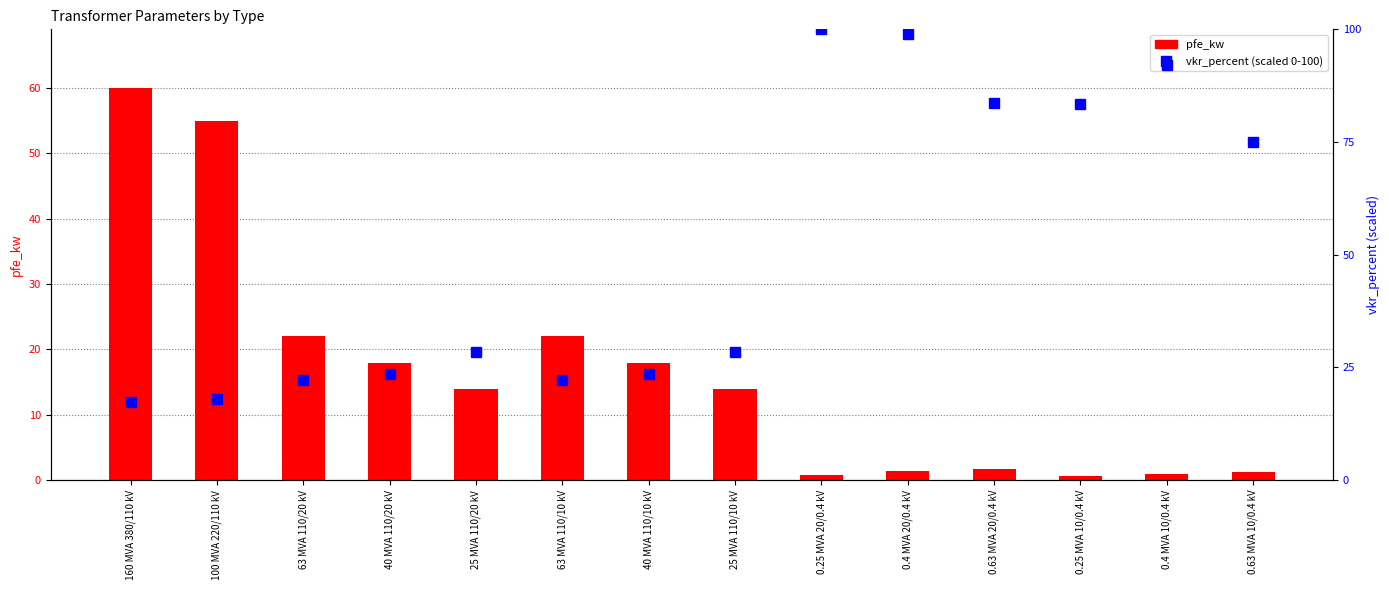

Between 25 MVA 110/20 kV and 25 MVA 110/10 kV, which series saw the biggest shift?

pfe_kw